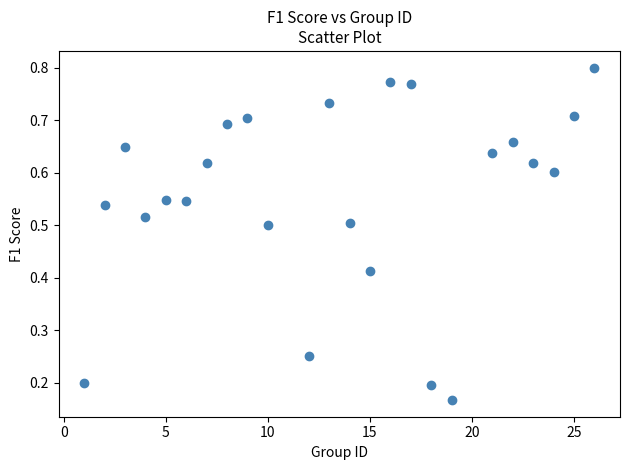

What is the range of X values (max minus min)?

25.0